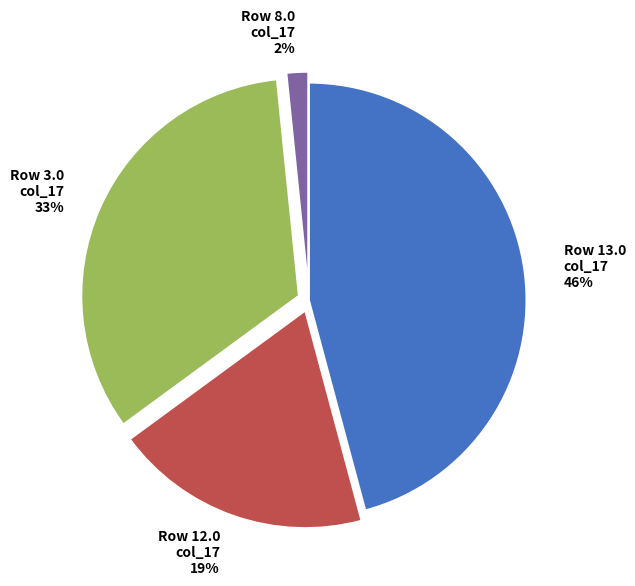

Which has a higher value, Row 12.0 col_17 or Row 13.0 col_17?

Row 13.0 col_17